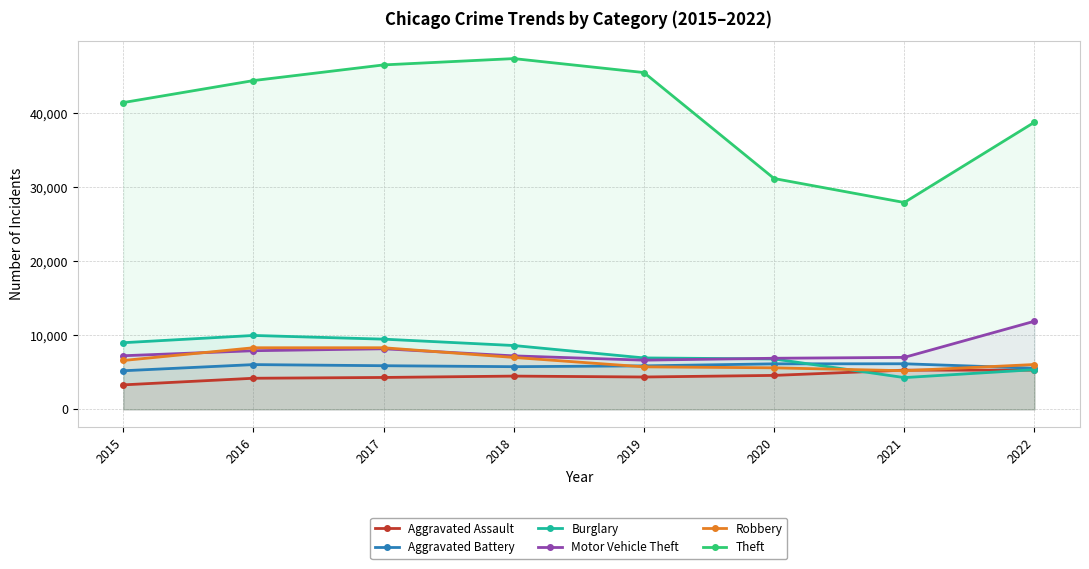

Rank the categories by Aggravated Assault value from highest to lowest.

2022, 2021, 2020, 2018, 2019, 2017, 2016, 2015